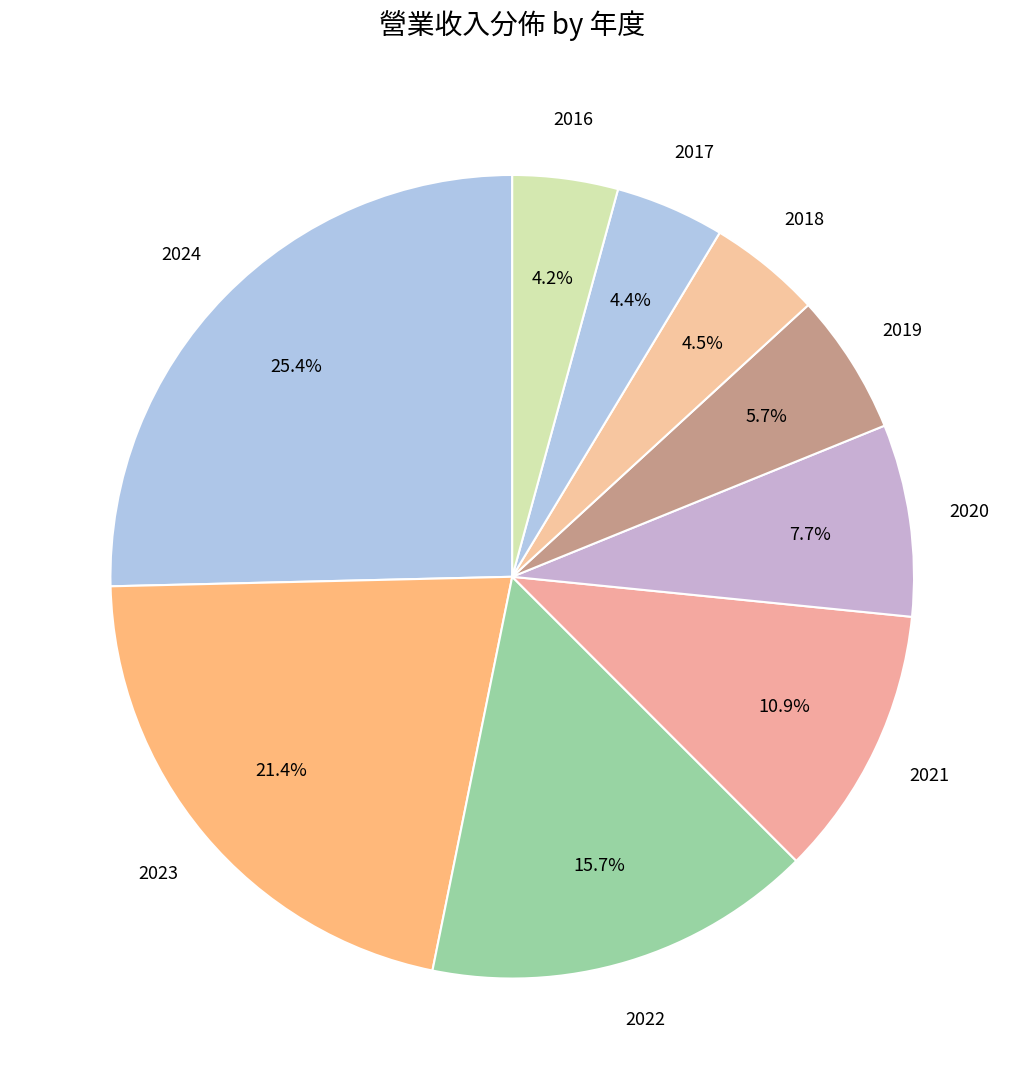

Does any single category account for the majority?

No